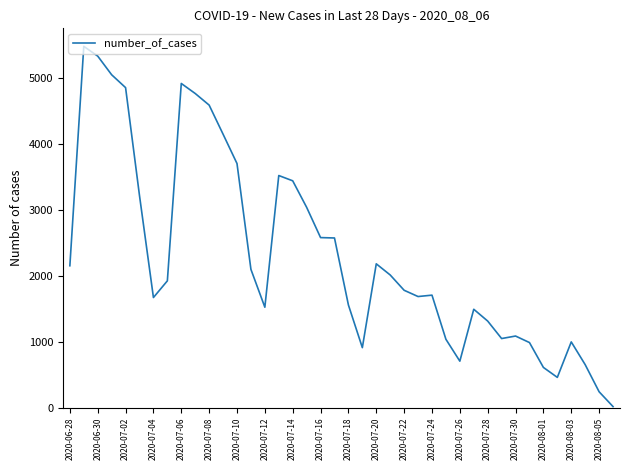

What is the maximum value shown in the chart?

5479